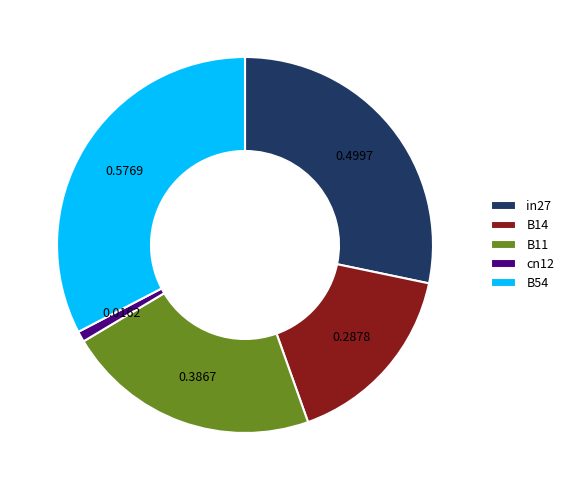

Which has a higher value, B11 or B14?

B11